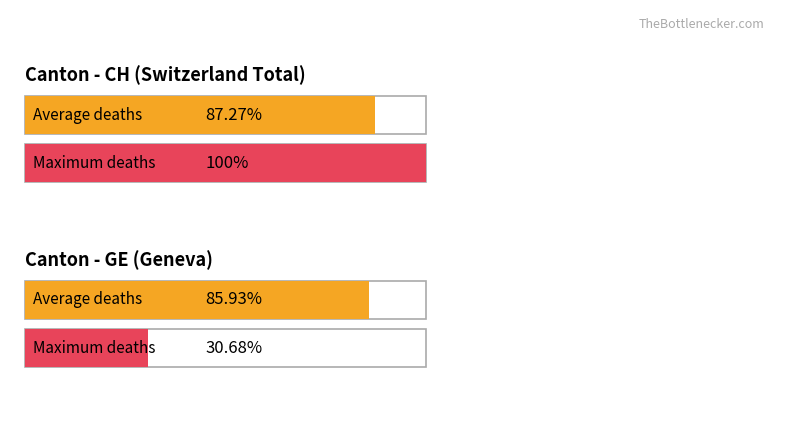

How many distinct data groups are displayed?

2